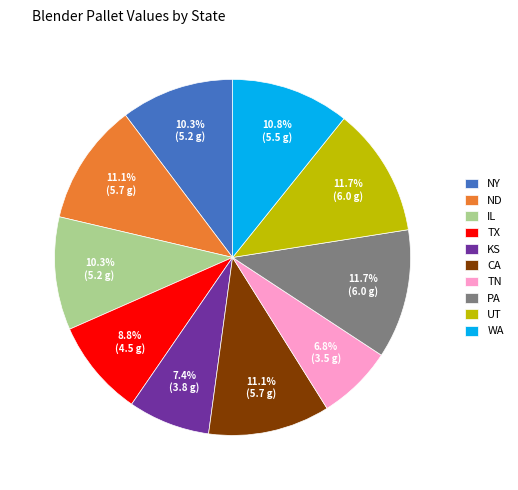

Which slice is the smallest?

TN